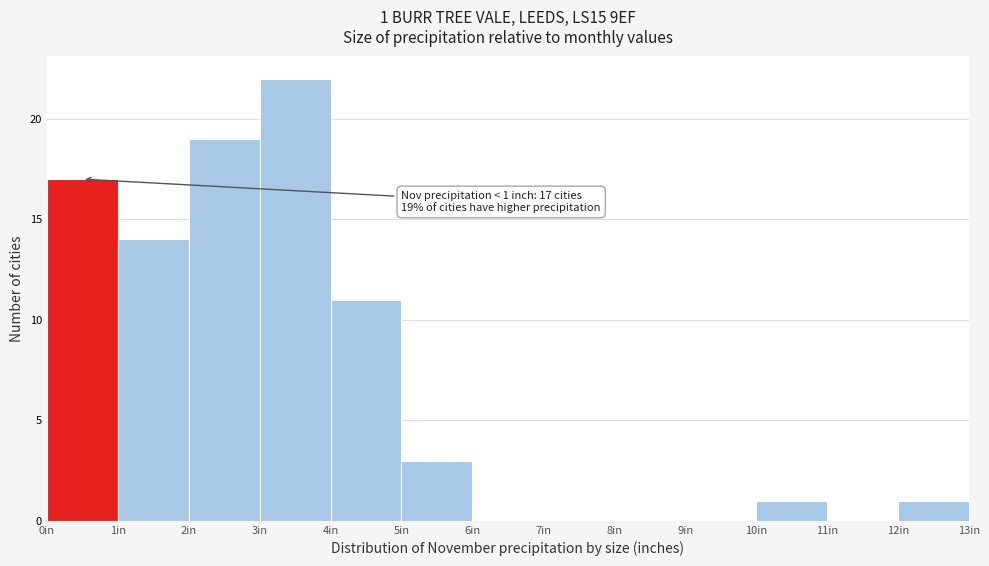

Over which range of the x-axis is the bar tallest?

3 to 4